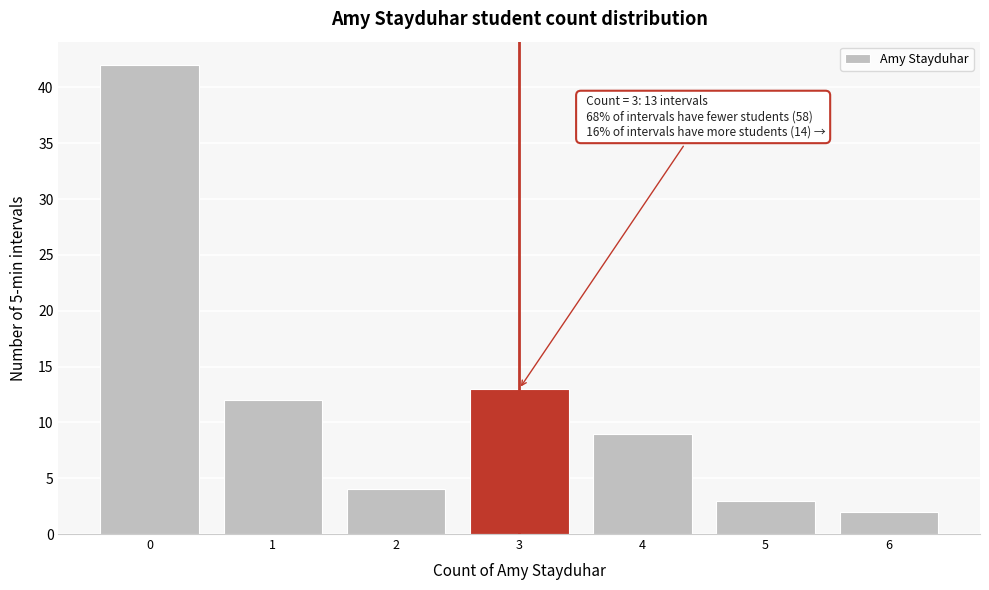

Over which range of the x-axis is the bar tallest?

-0.5 to 0.5